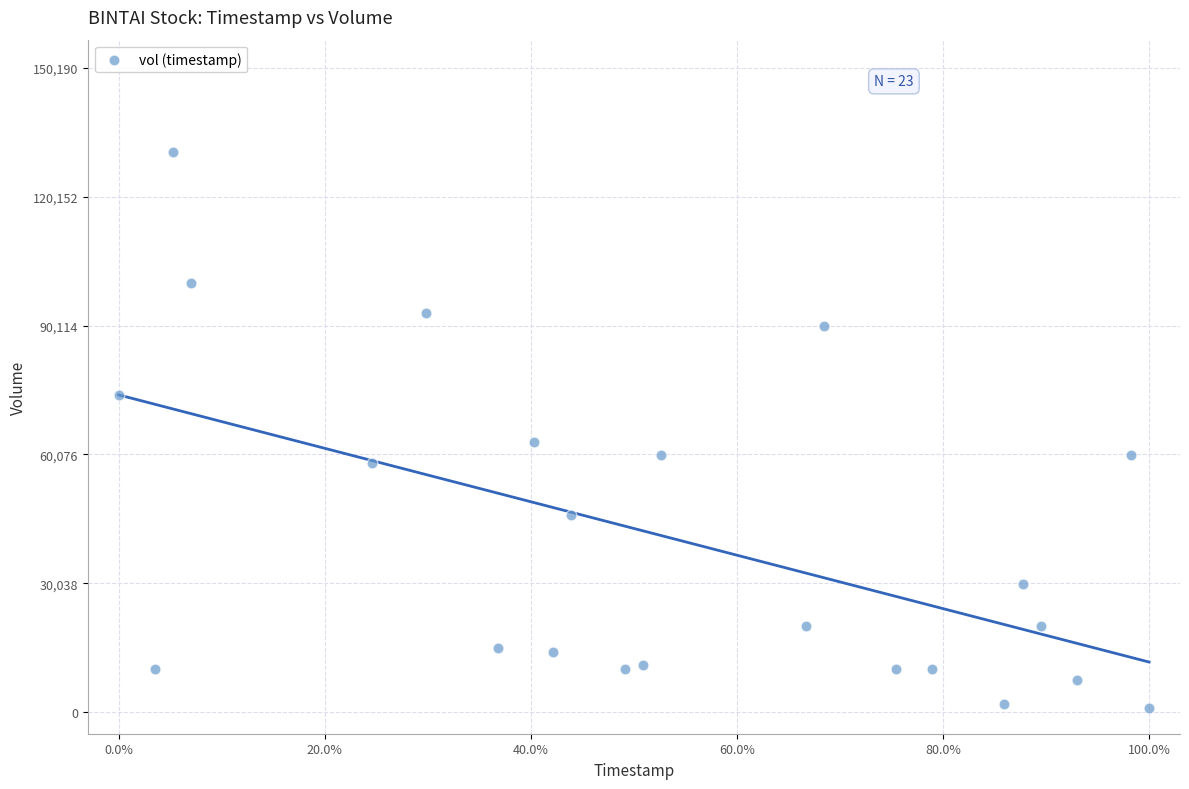

What Y value in the scatter plot is closest to 65800?

63000